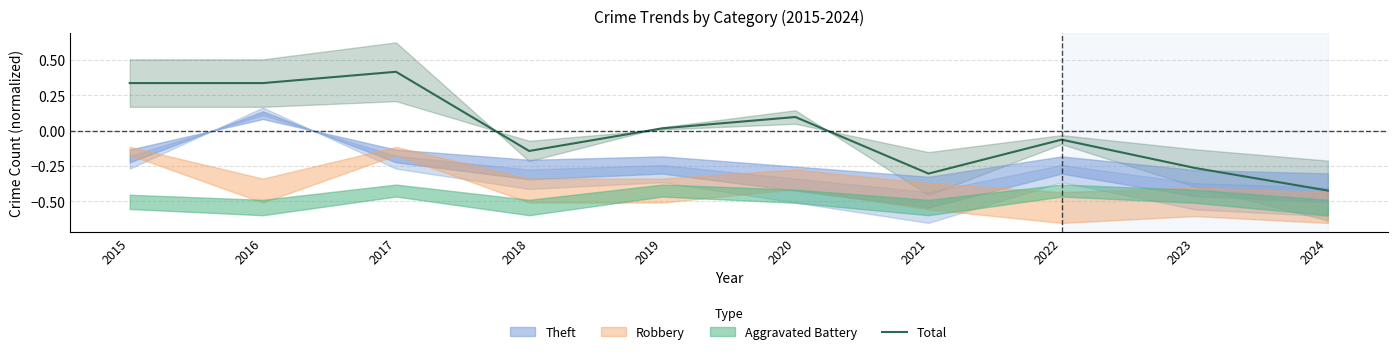

List the labels in order of value, smallest first.

2024, 2021, 2023, 2018, 2022, 2019, 2020, 2015, 2016, 2017